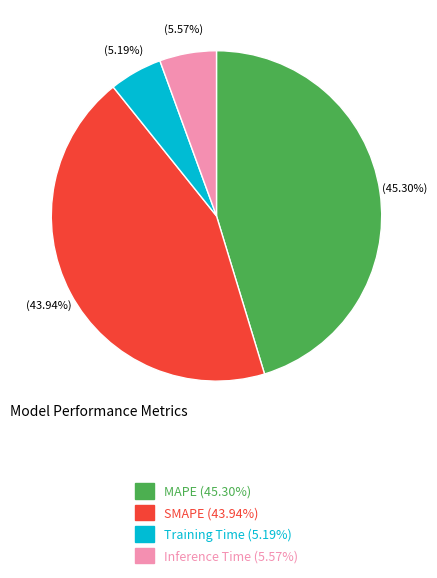

Is it true that Training Time is 5% of the pie?

True